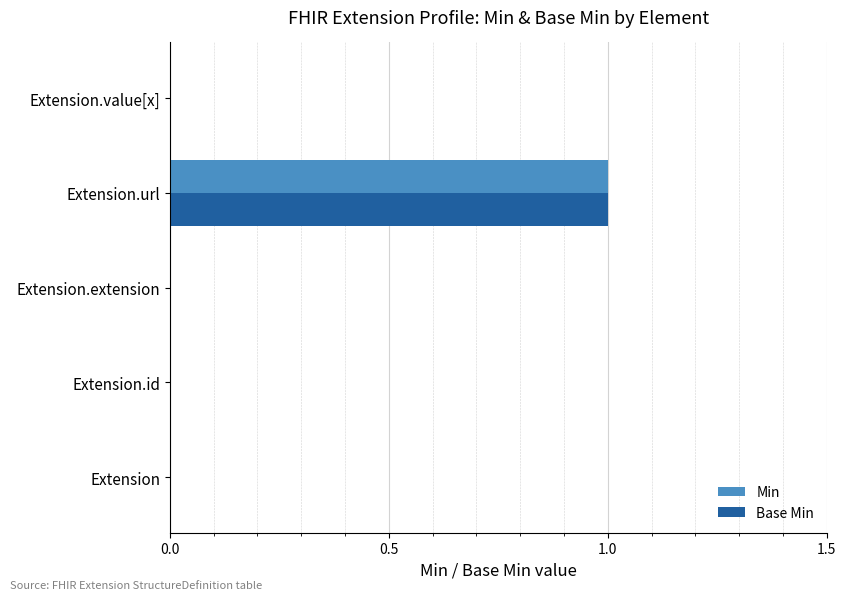

True or false: Base Min has a value of -1 at Extension.extension.

False